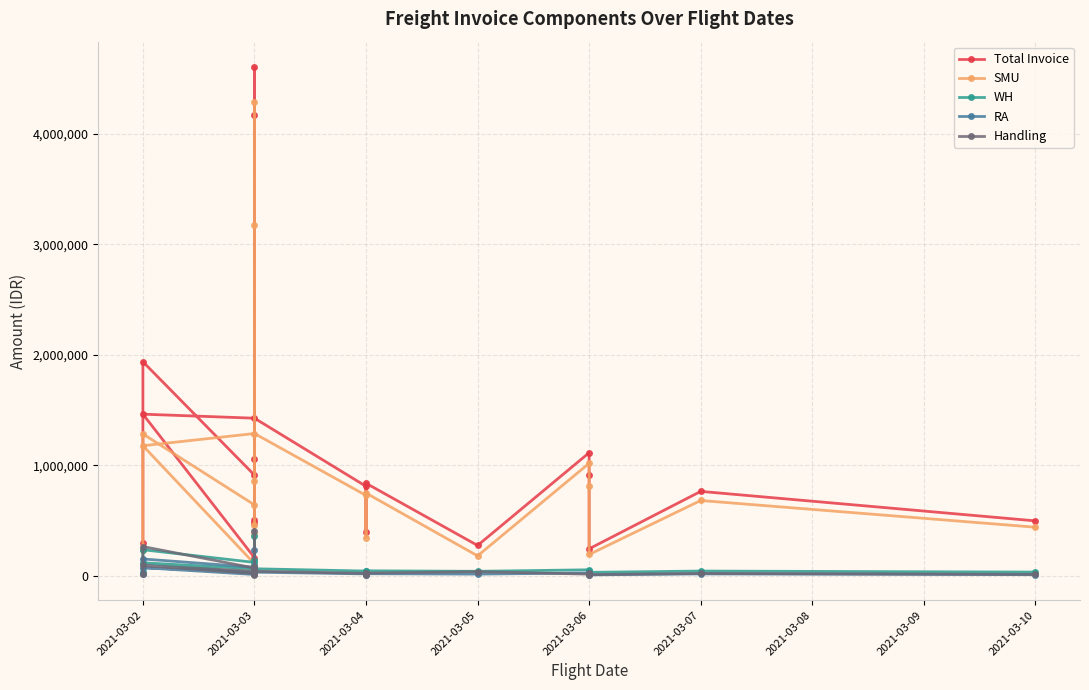

Count the number of data series in this chart.

5